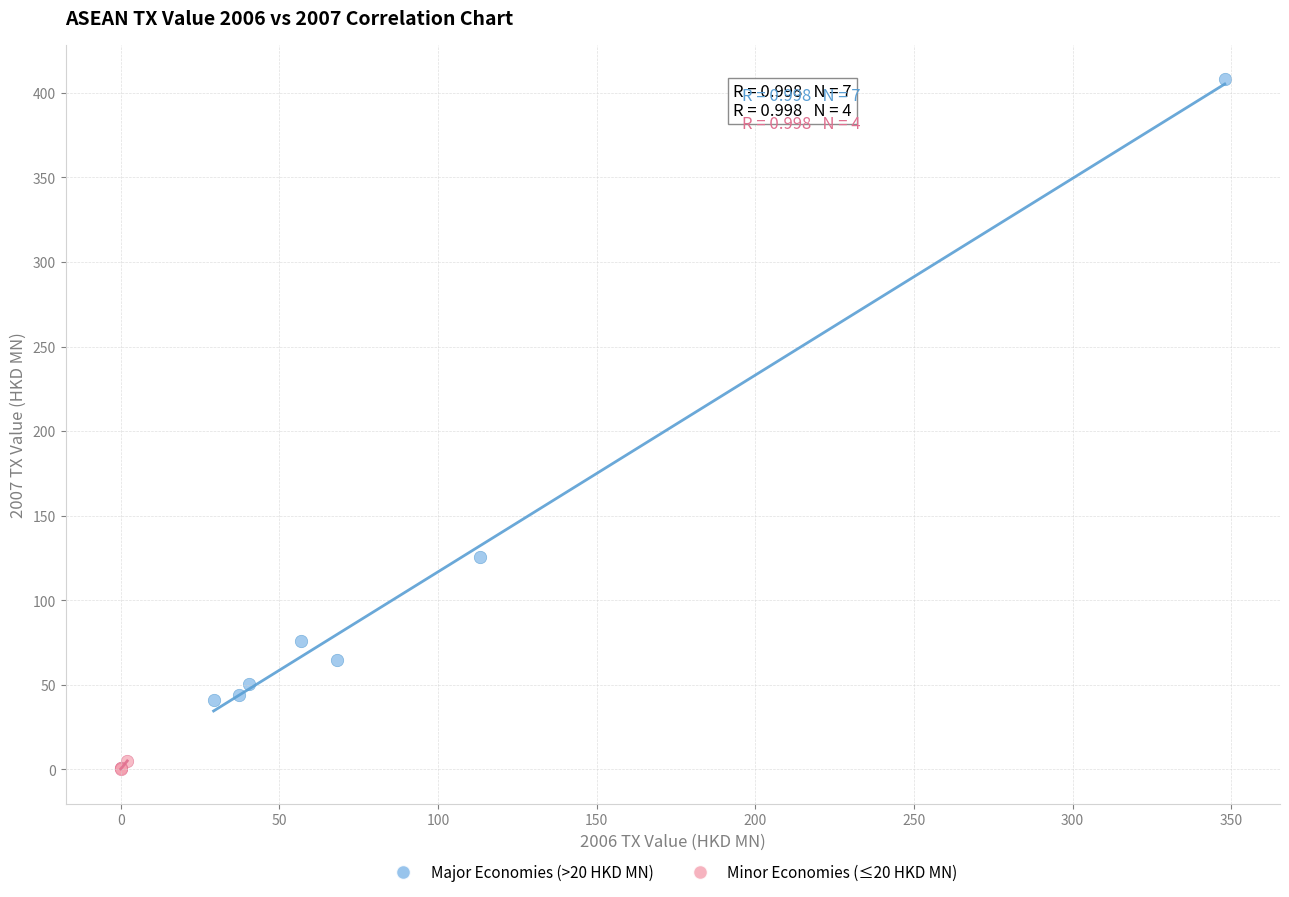

Which series has the widest spread of Y values?

Major Economies (>20 HKD MN)